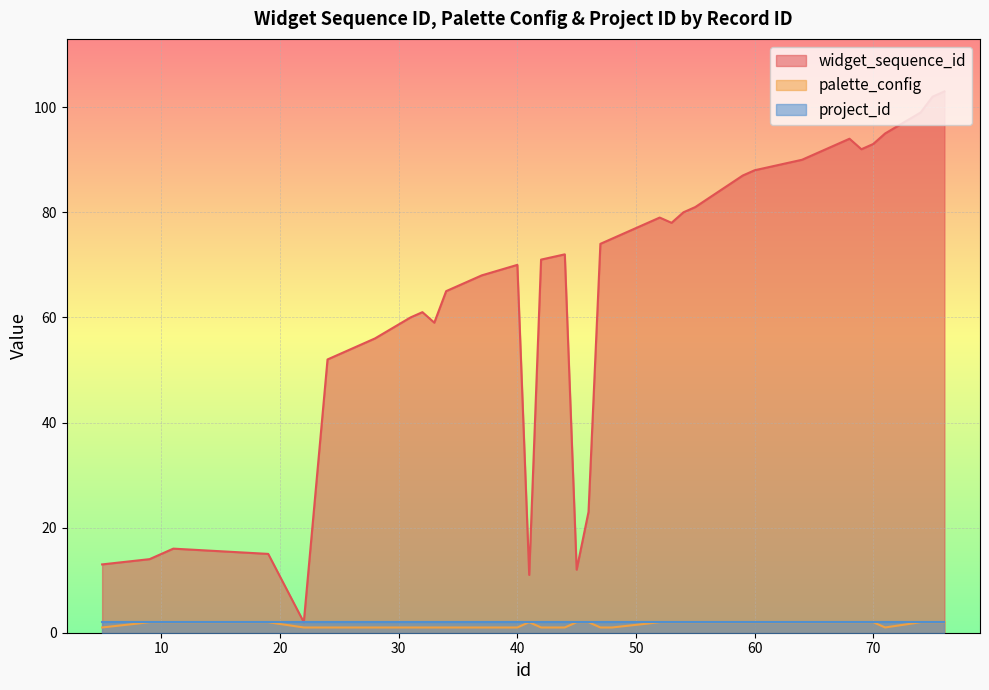

At which category is the sum across all series the highest?

76